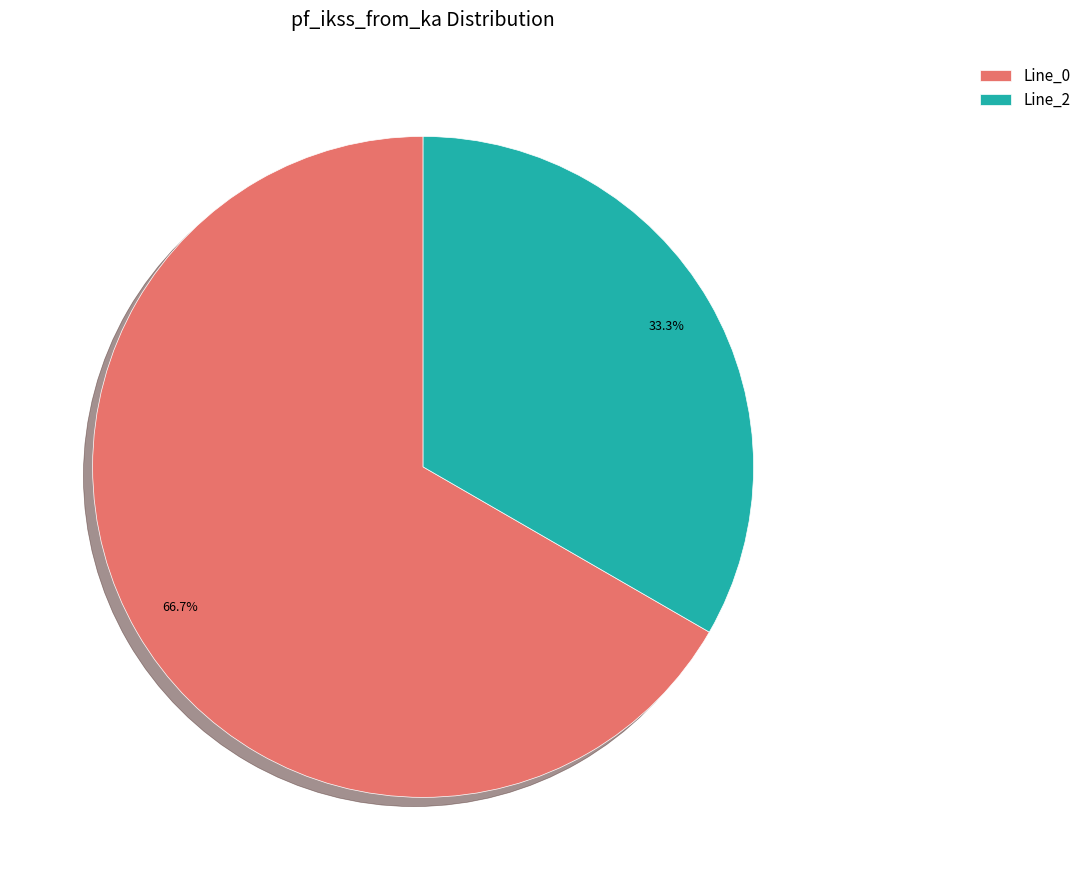

What is the total percentage of Line_0 and Line_2?

100.0%